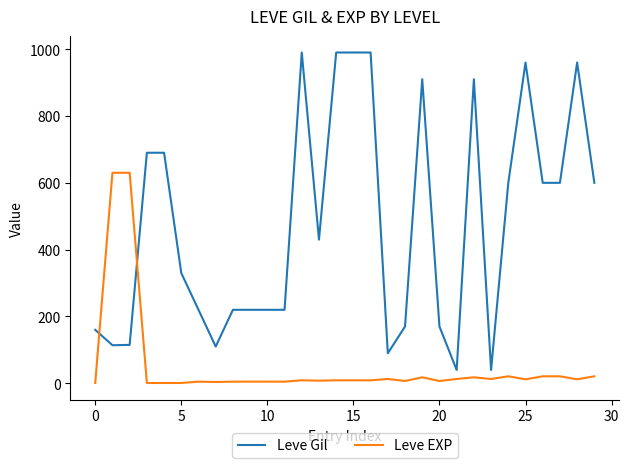

What is the greatest value displayed?

990